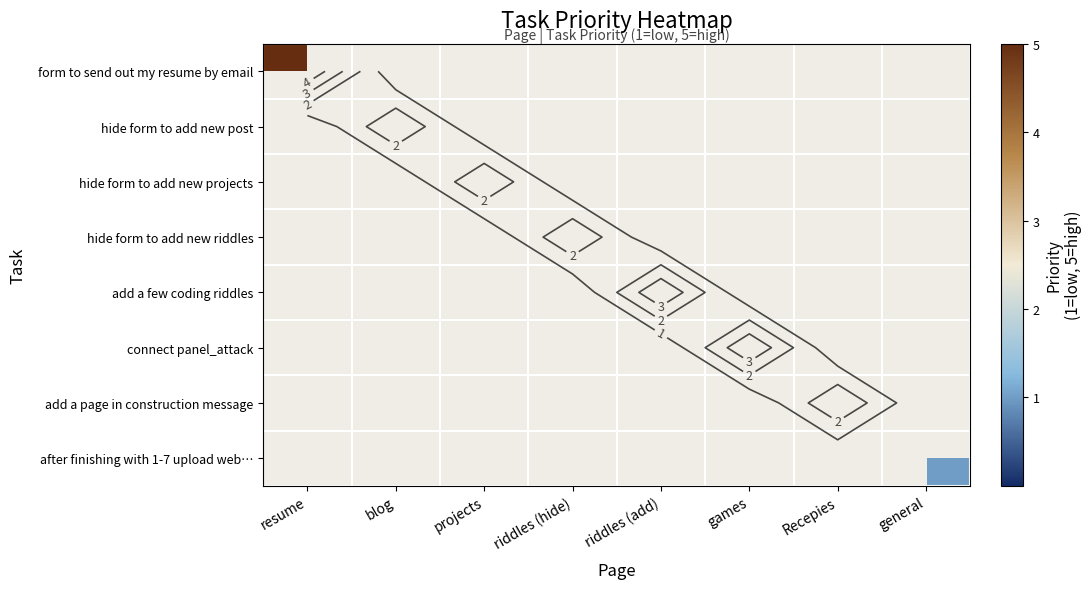

Which label corresponds to the largest value in the chart?

resume